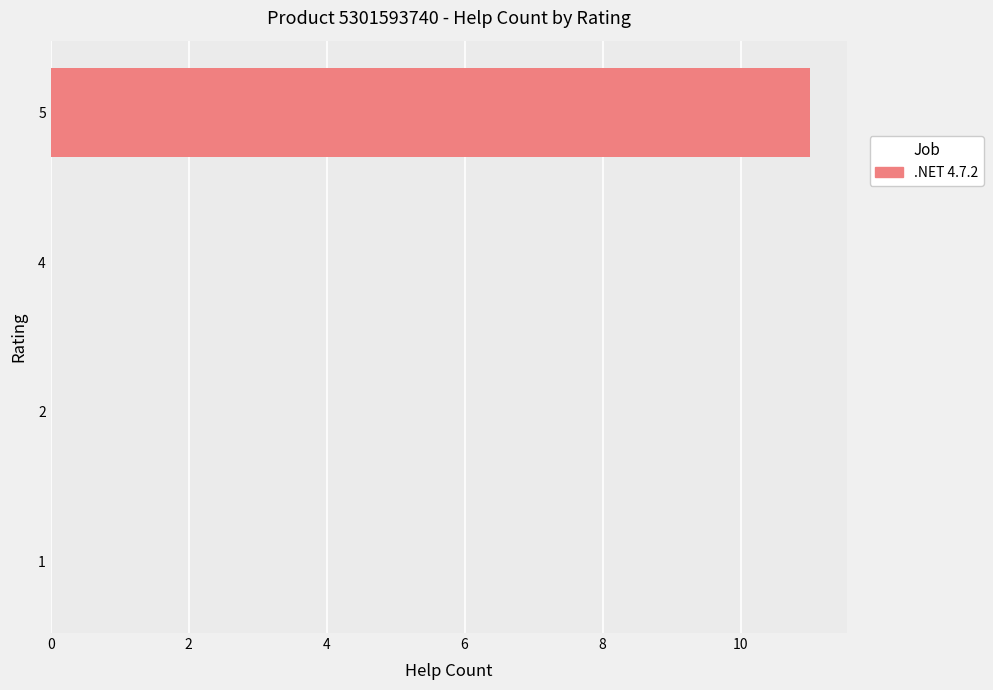

What is the sum of all values?

11